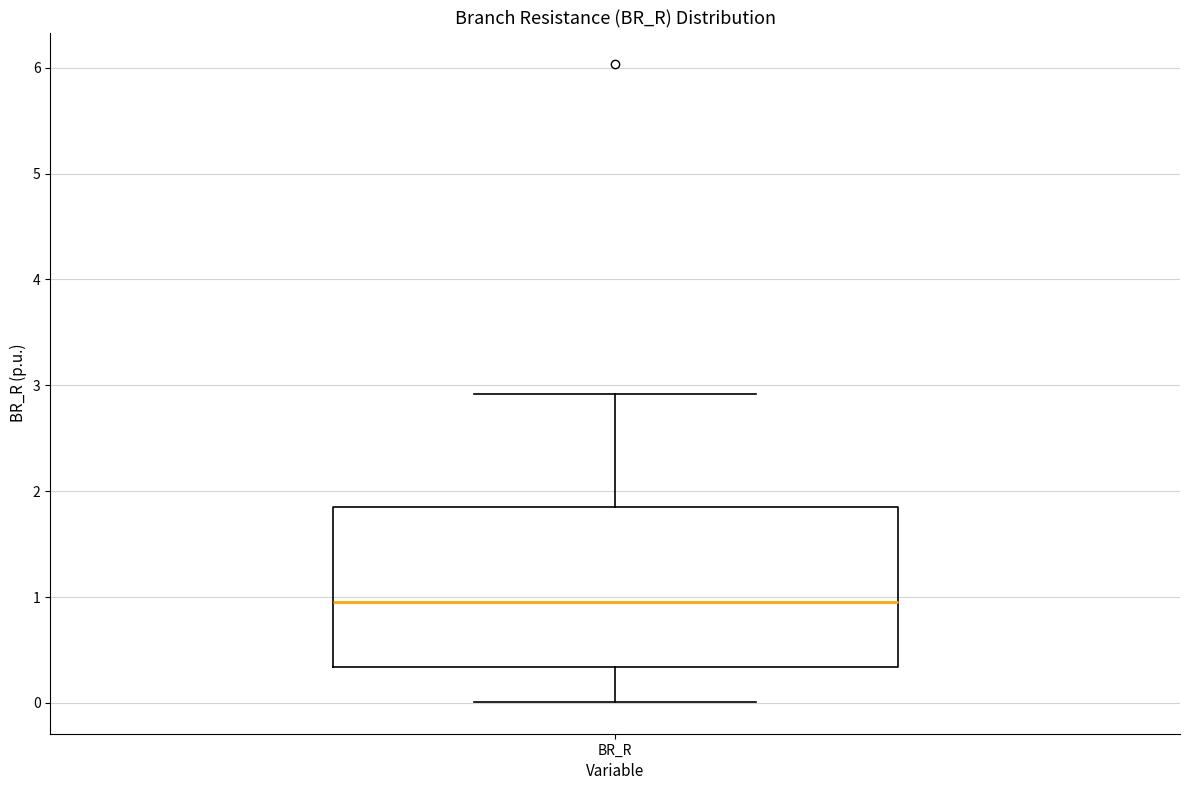

Transcribe this box plot: give where the median line is, the range the box spans, and where the two whiskers end, as read against the y-axis. The values are not printed on the chart, so give them approximately, as read against the axis.

median 0.9, box 0.3 to 1.8, whiskers 0.0 to 2.9